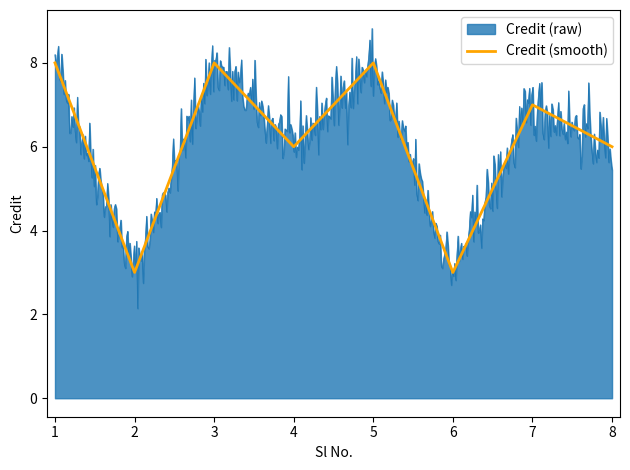

What is the average value?

6